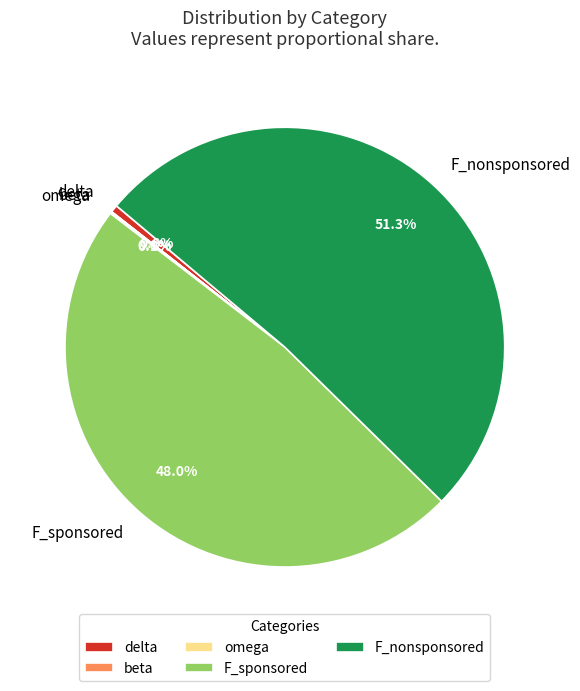

Which slice is the largest?

F_nonsponsored